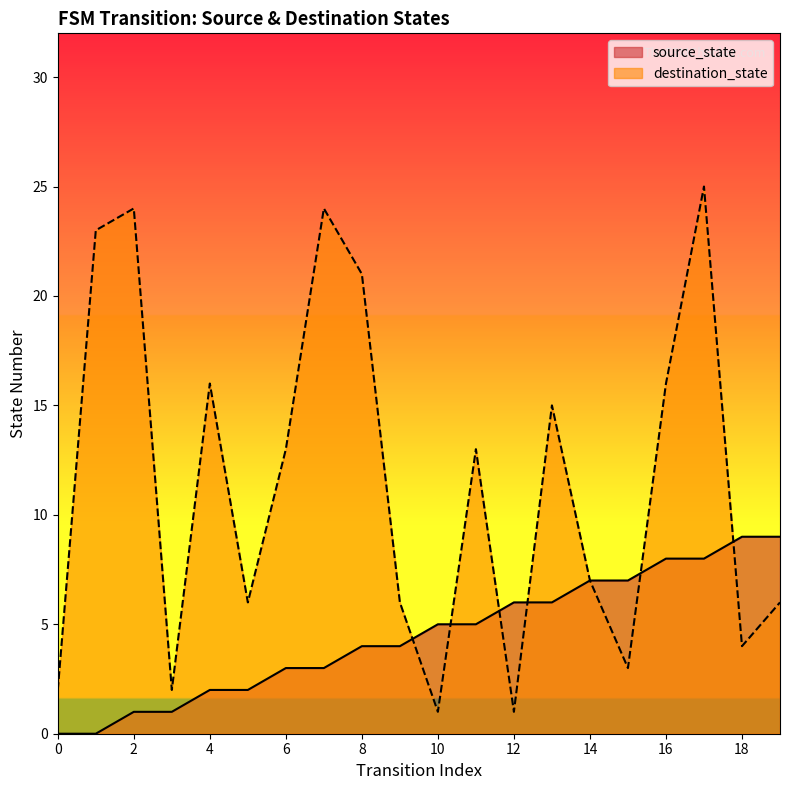

What is the difference between the highest and lowest values at 11?

8